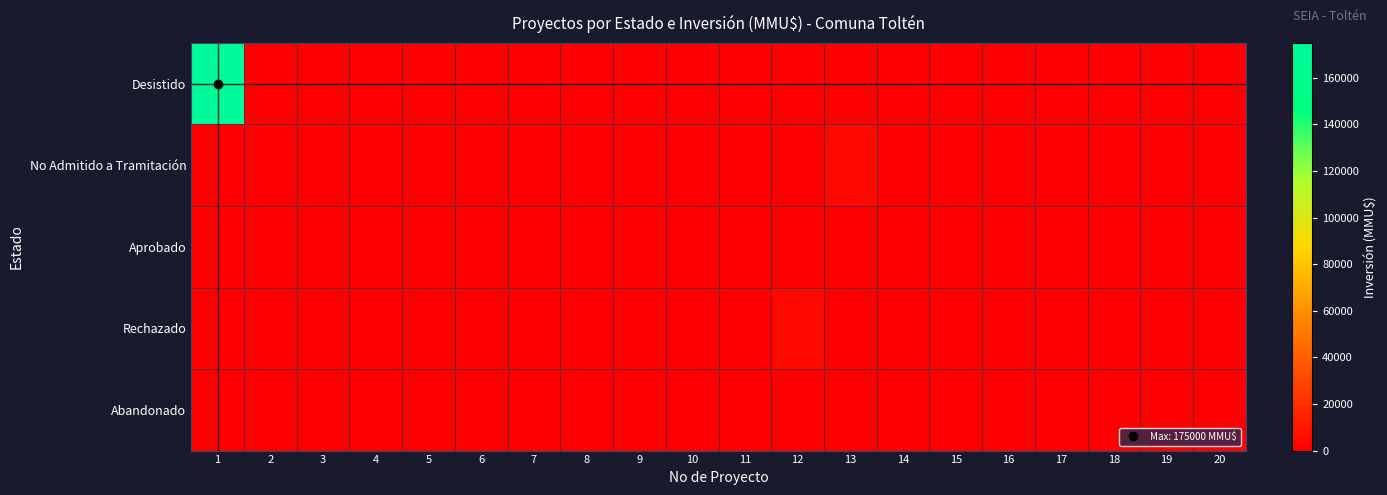

Which series changed the most between 1 and 2?

Desistido